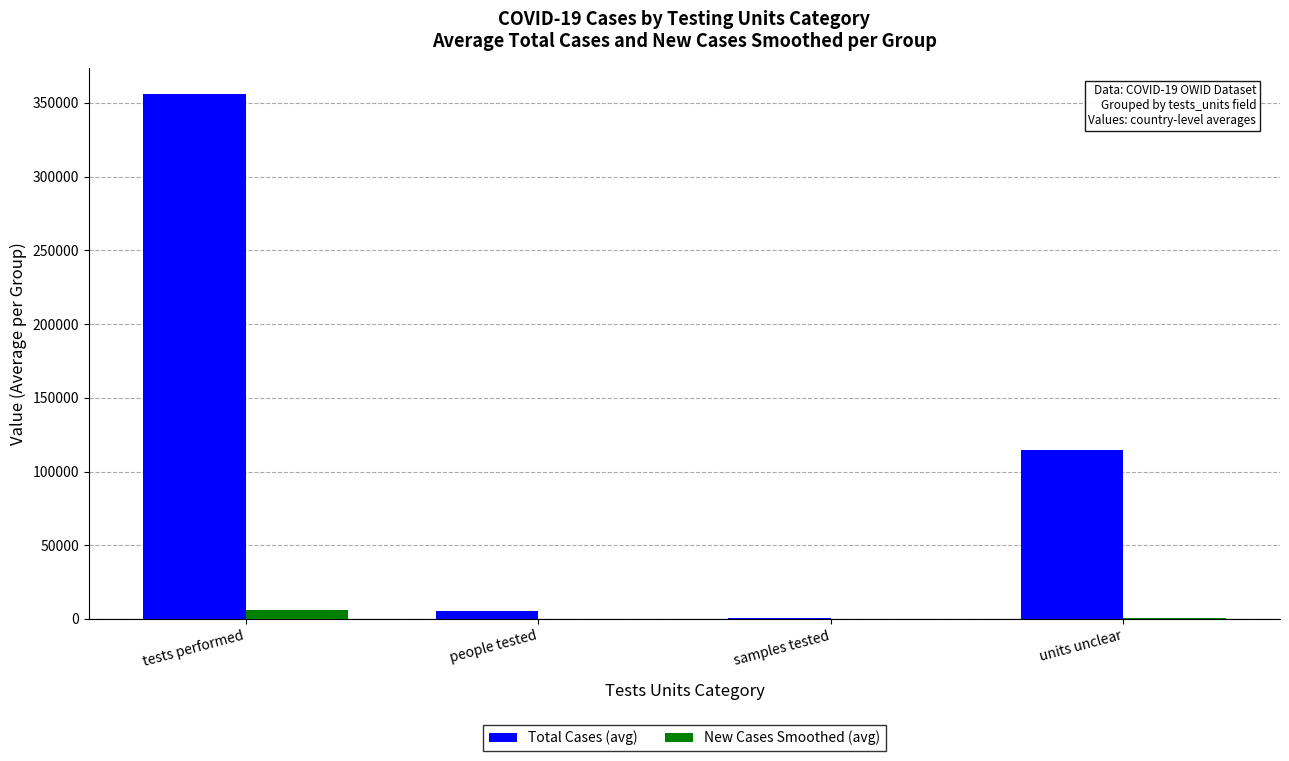

What is the maximum value shown in the chart?

355941.7